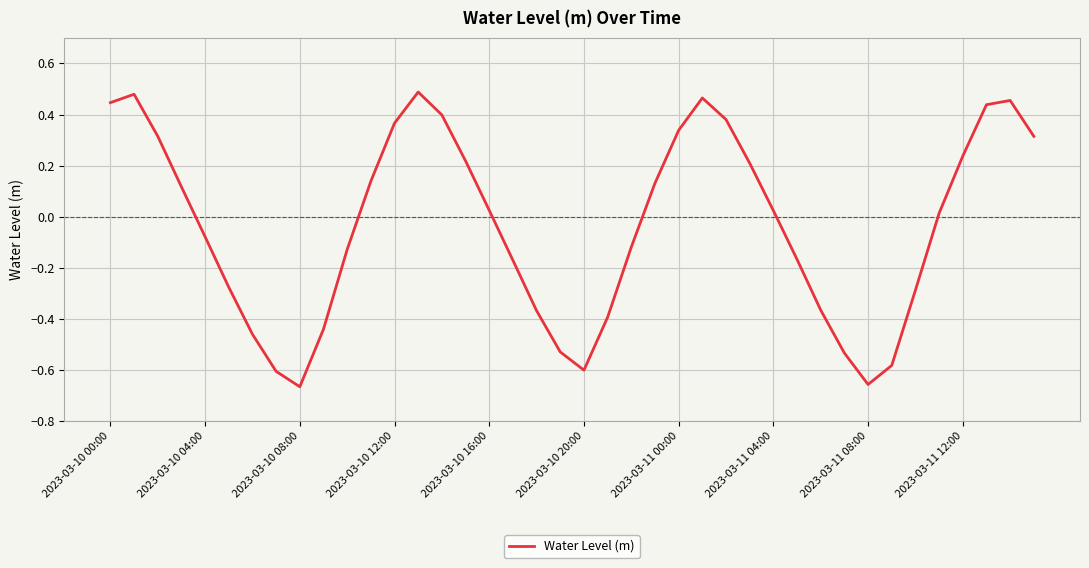

How many values are above zero?

21